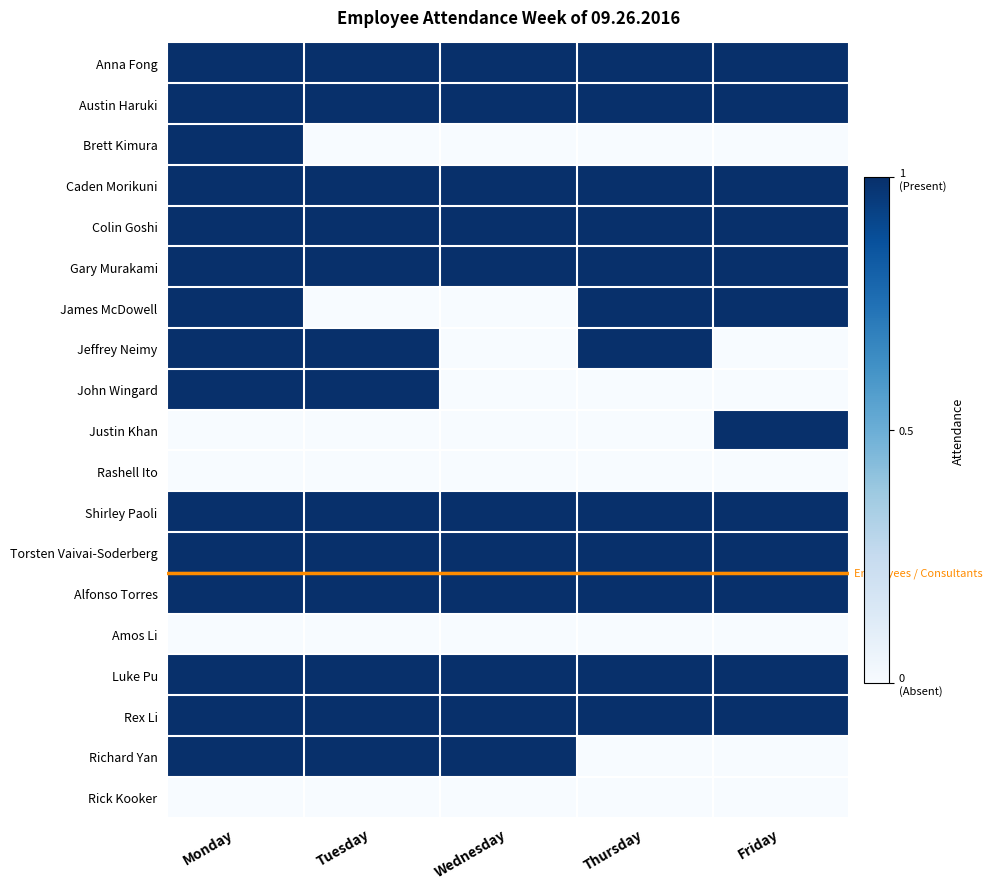

Which category has the highest value across all series?

Monday